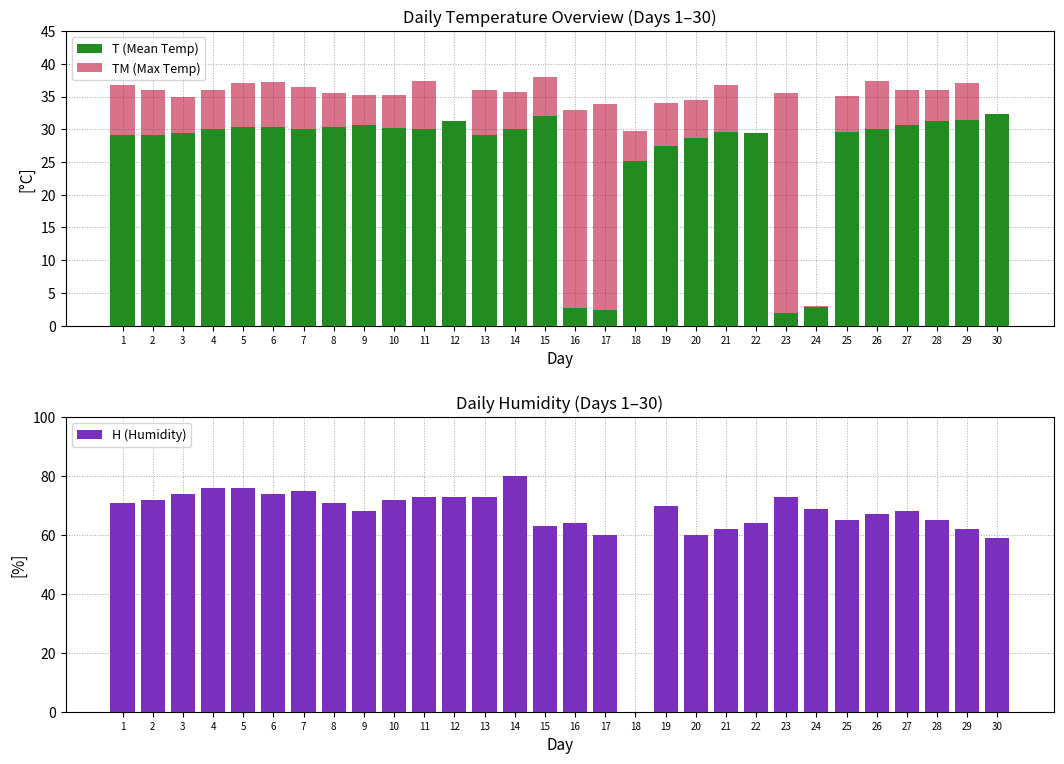

The H (Humidity) series shows 73.0 at 11. True or false?

True